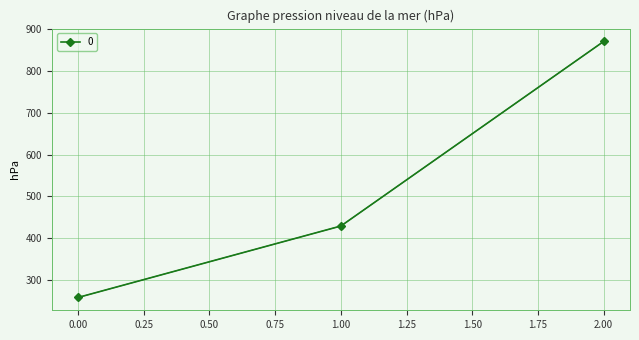

Reading right to left, list all the values displayed in this chart.

871.4	428.6	257.1